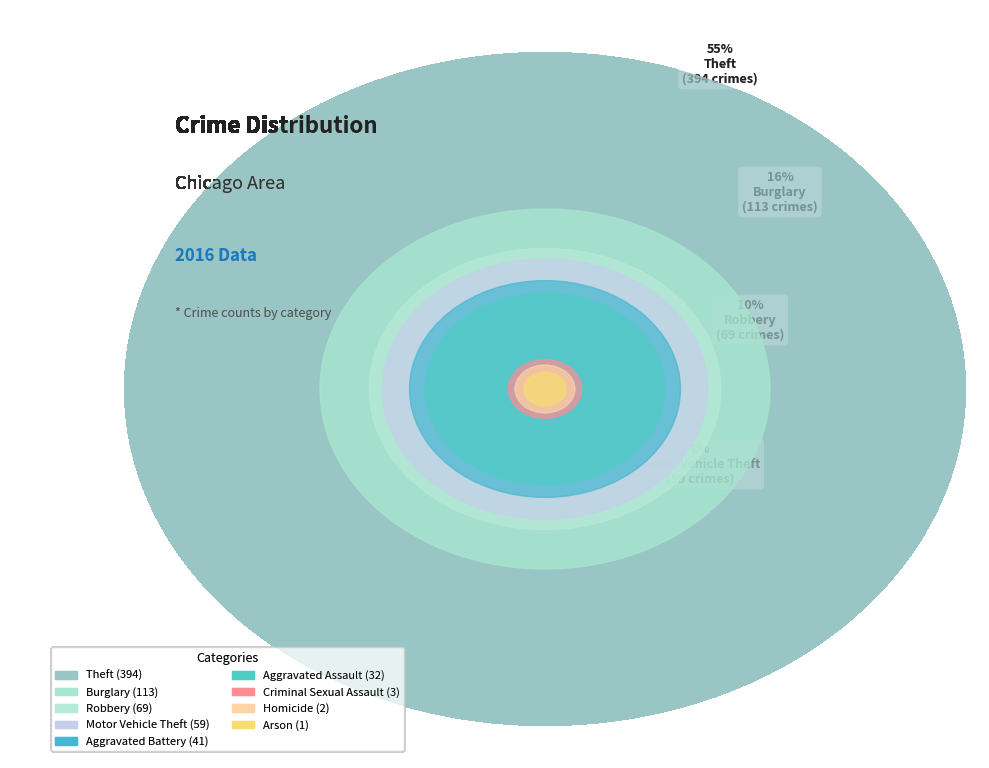

What portion of the pie excludes Criminal Sexual Assault?

99.6%